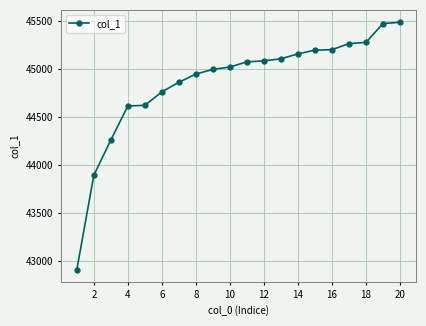

What is the sum of all values?

897256